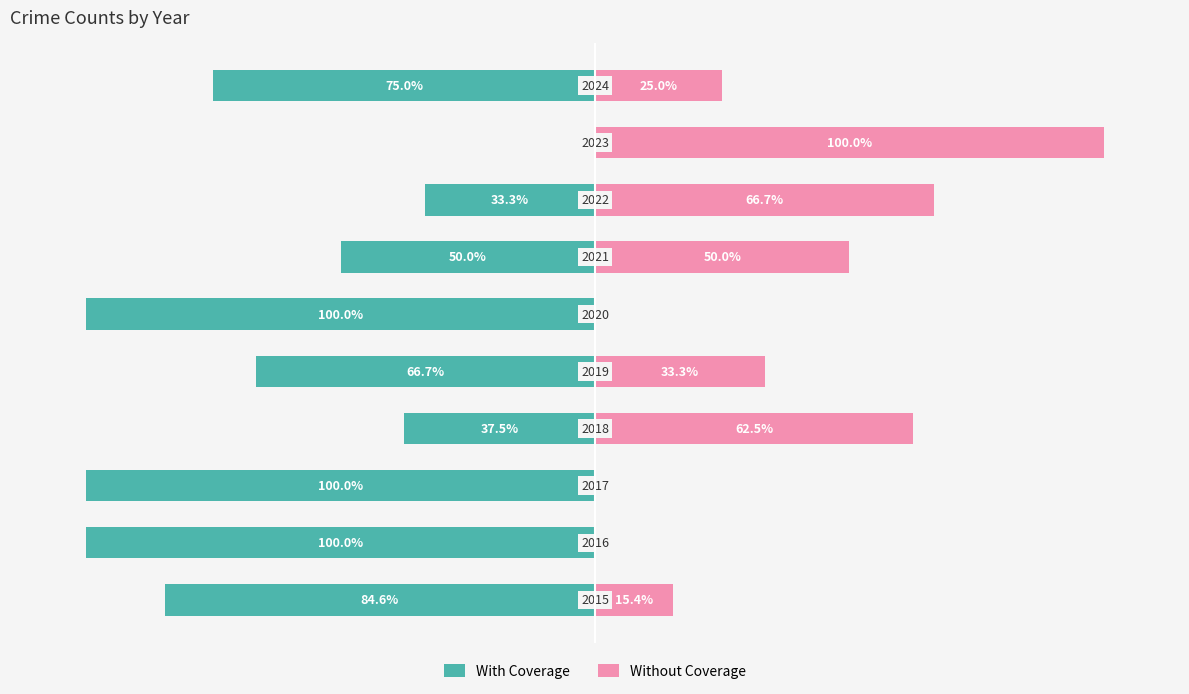

What is the sum of all With Coverage values?

-647.1